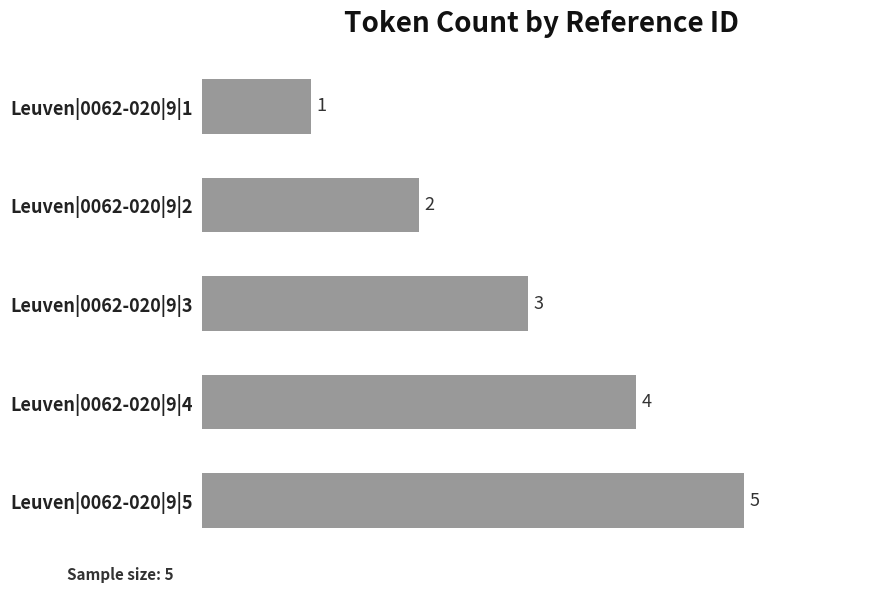

What is the sum of all values?

15